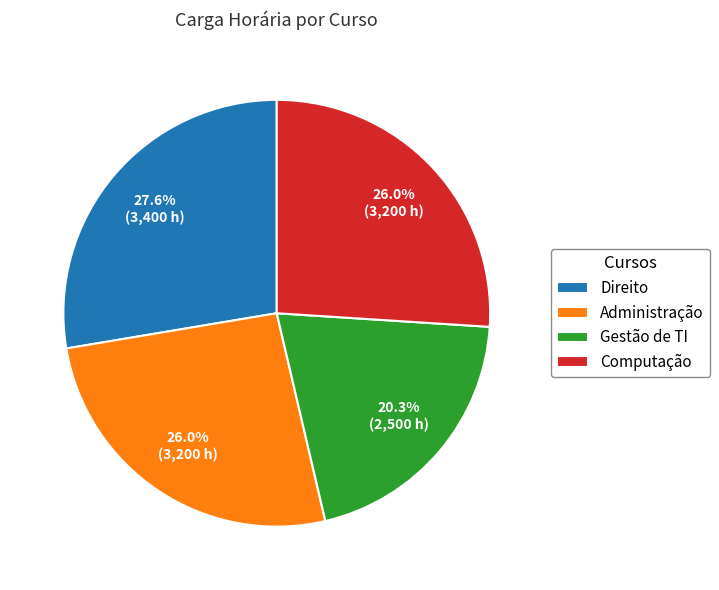

Which has a higher value, Computação or Direito?

Direito